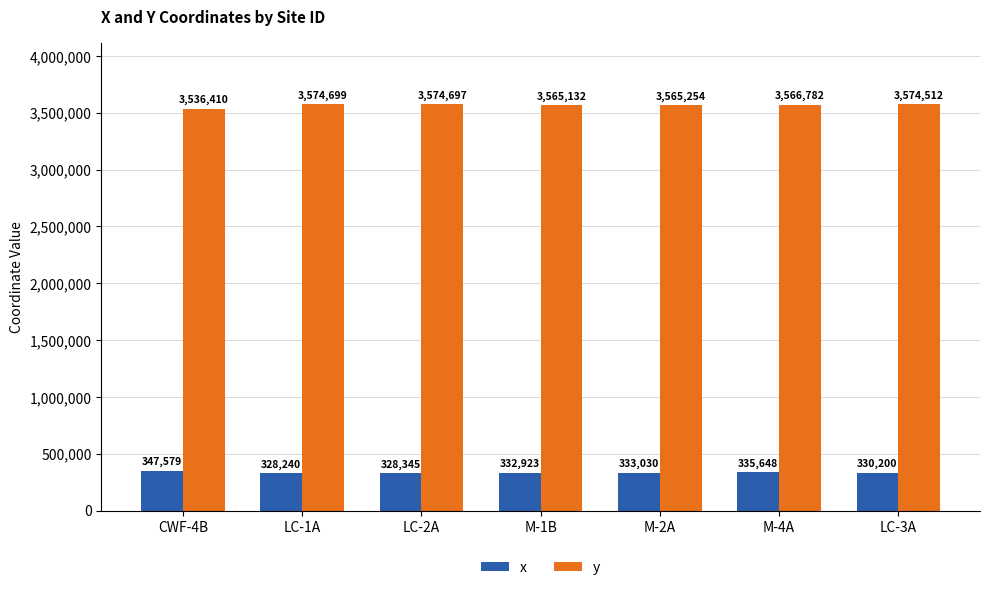

List the series in order of their overall mean, highest first.

y, x